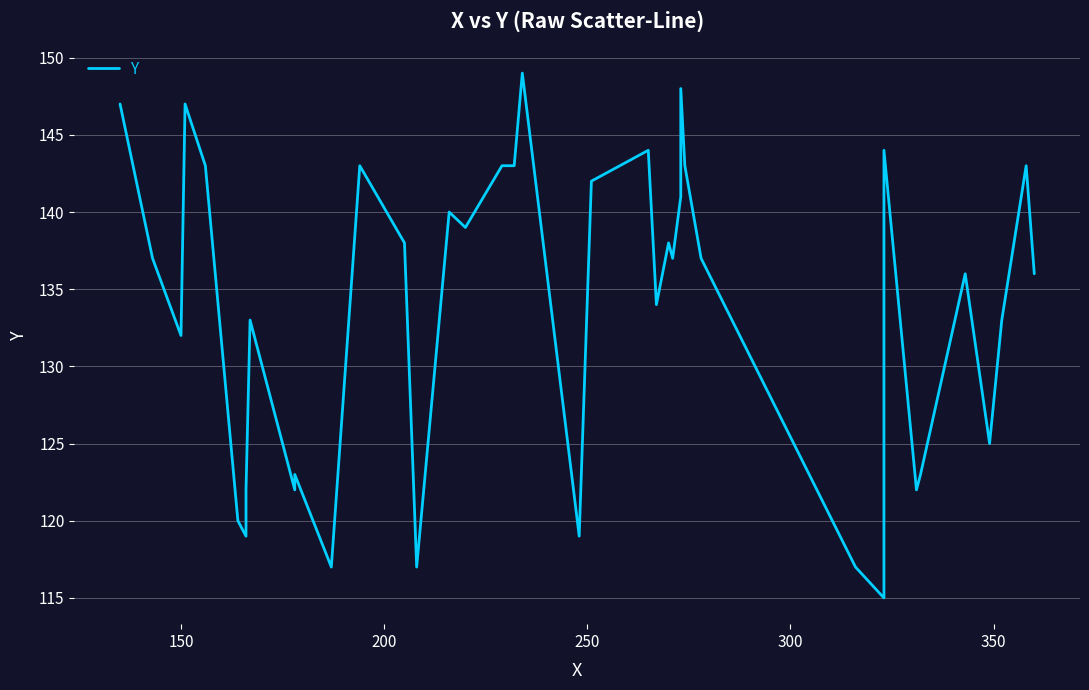

Reading left to right, extract all data points from this chart.

147	137	132	147	143	120	119	122	133	122	123	117	143	138	117	140	139	143	143	149	119	142	144	134	138	137	141	148	143	137	117	115	144	122	123	136	125	133	143	136